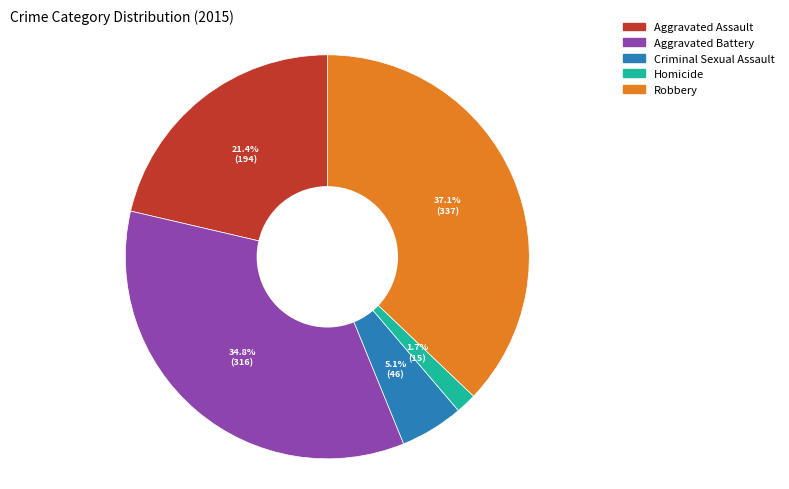

To the nearest percent, what is the average slice percentage?

20%